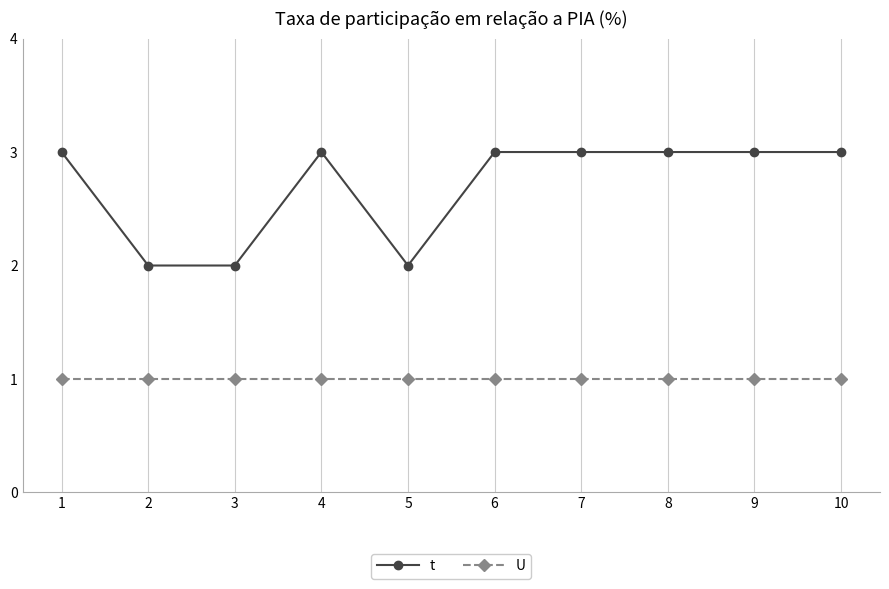

Where is the first local maximum for t?

4